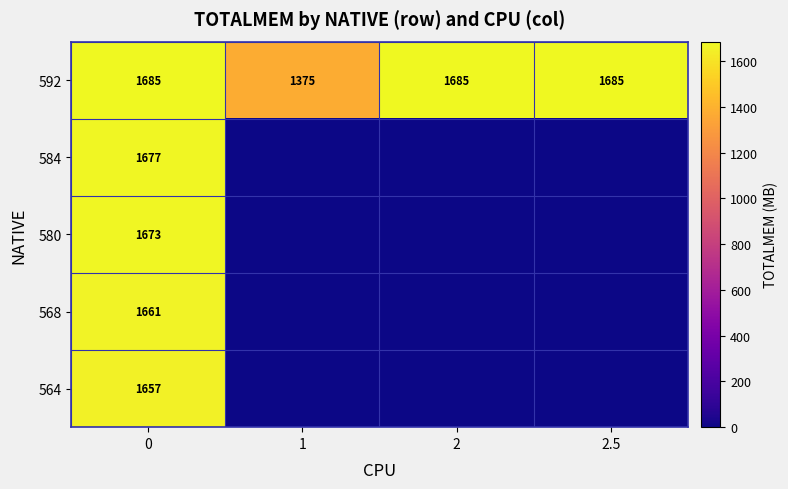

What is the spread (max minus min) of values at 0?

28